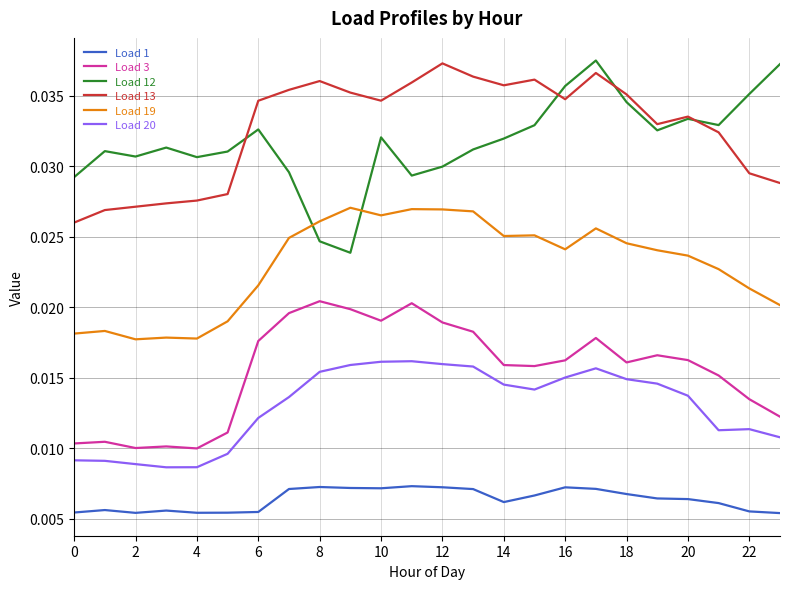

True or false: Load 3 and Load 19 cross at least once.

False